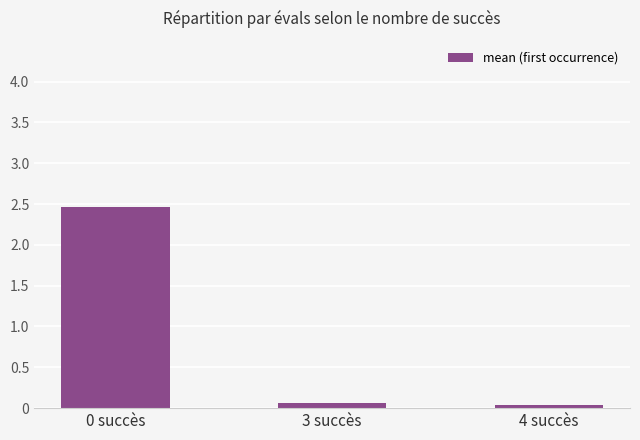

What is the greatest value displayed?

2.5